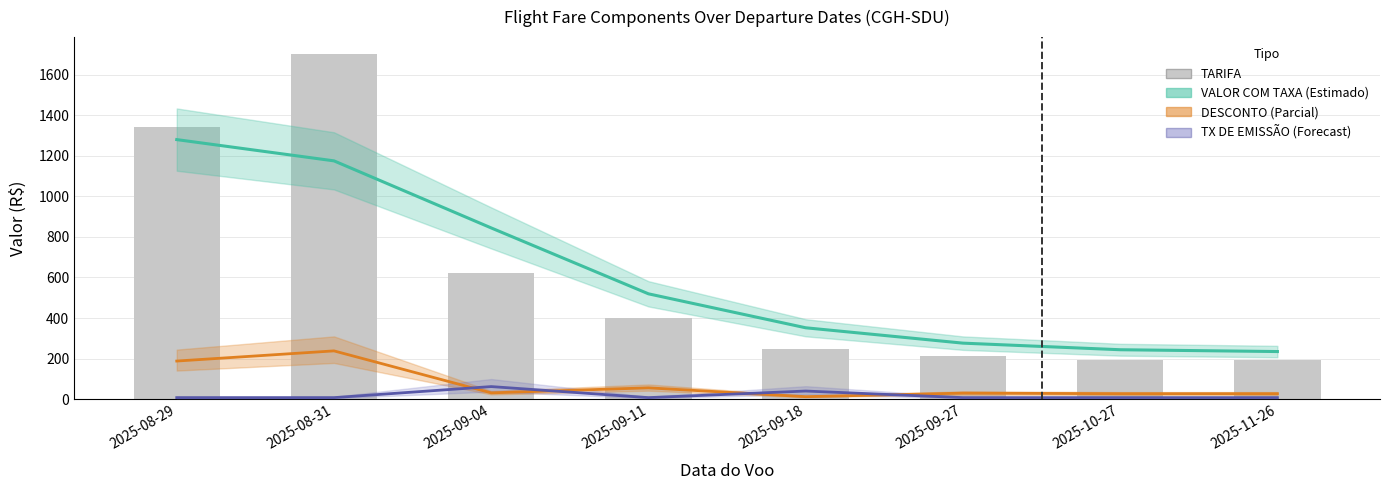

Where is TX DE EMISSÃO (Forecast) nearest to the value 34?

2025-09-18